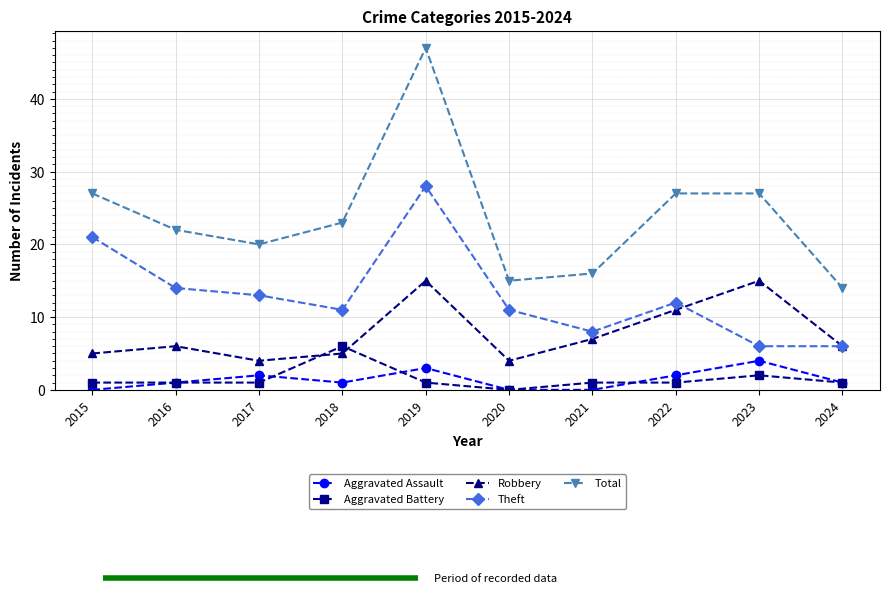

What is the difference between the maximum and minimum values in the Aggravated Assault series?

4